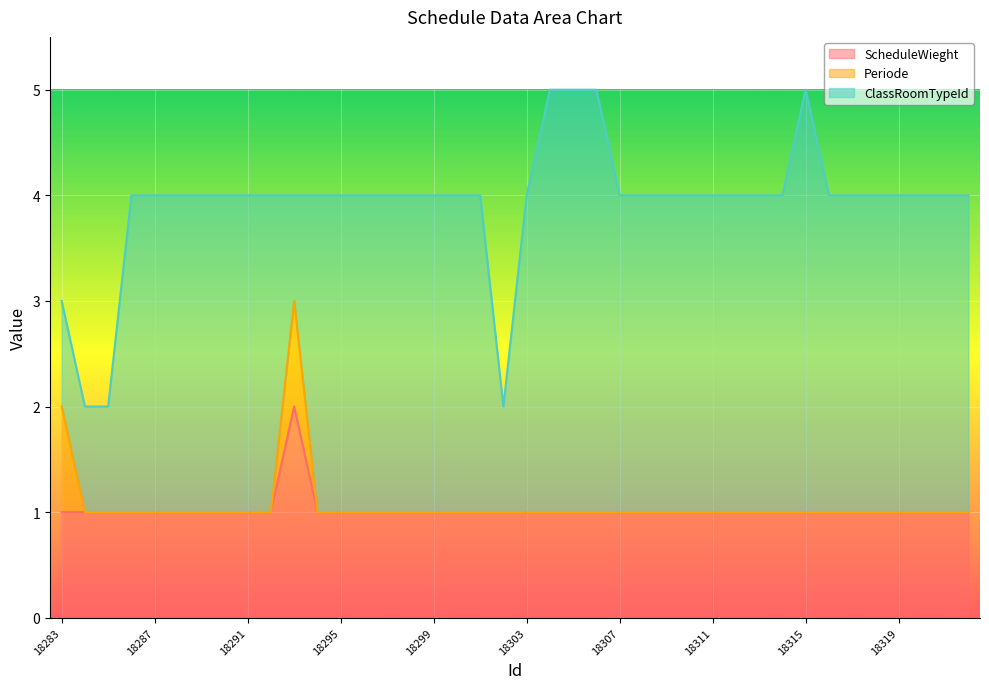

Where is the first local maximum for Periode?

18293